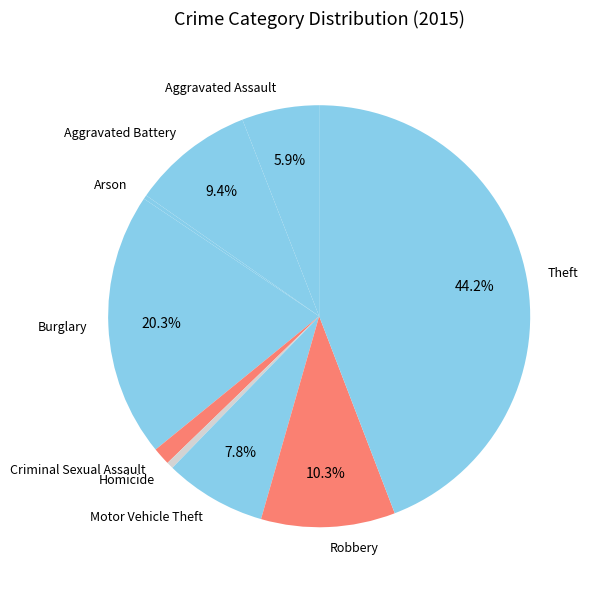

Does Motor Vehicle Theft account for over 50% of the chart?

No